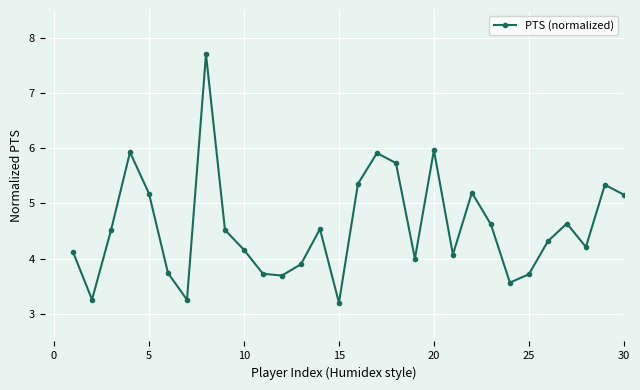

What is the average value?

4.6